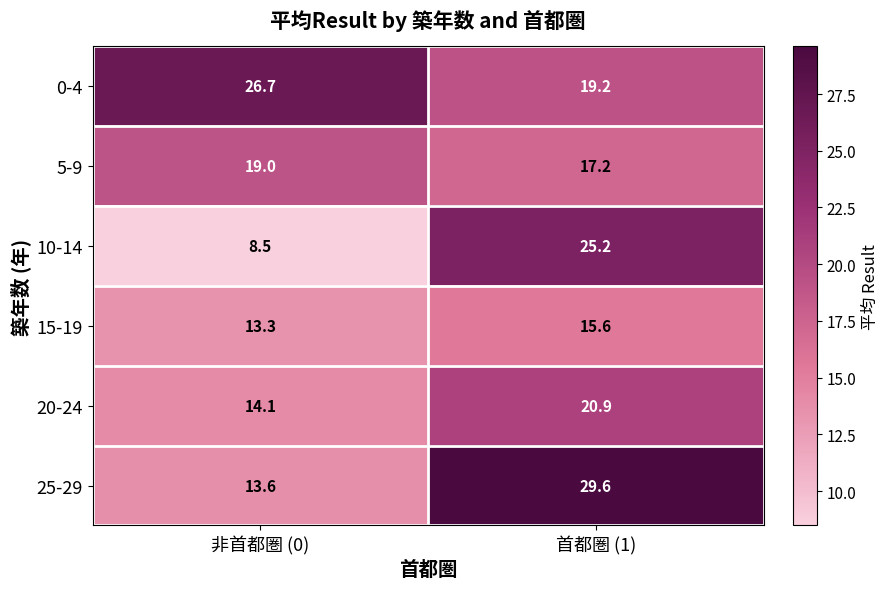

The 20-24 series shows 14.1 at 非首都圏 (0). True or false?

True